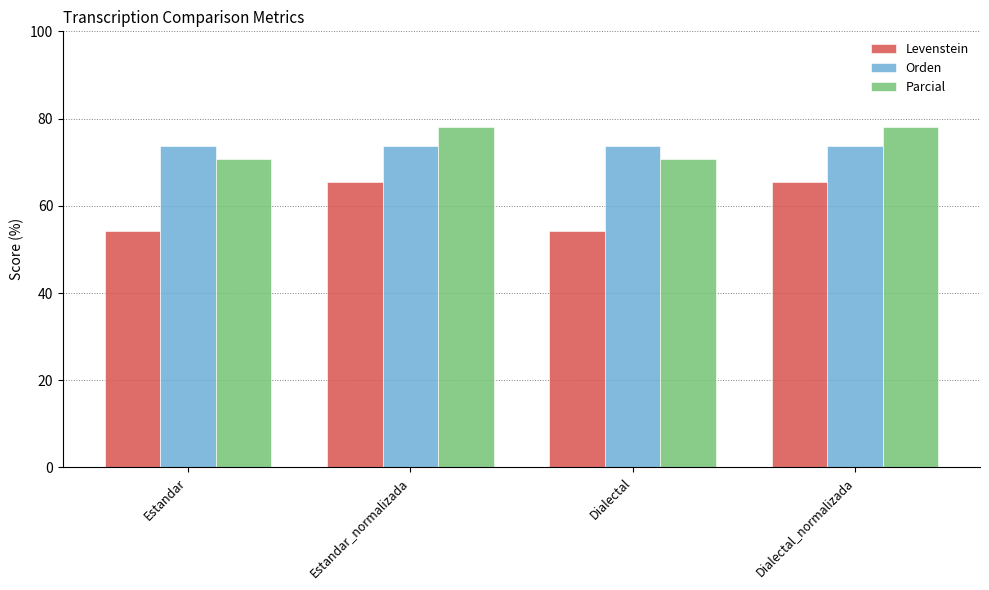

Rank the series at Estandar from highest to lowest value.

Orden, Parcial, Levenstein